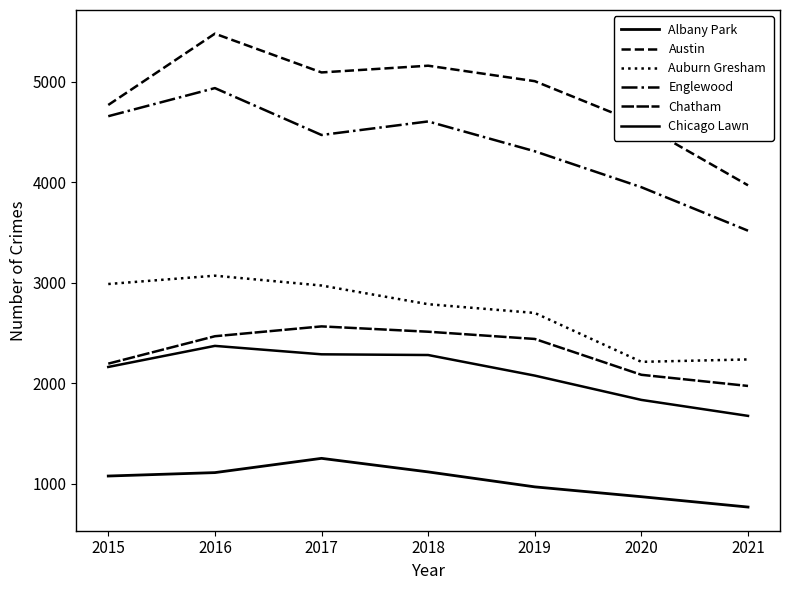

Rank the series by their maximum value, from highest to lowest.

Austin, Englewood, Auburn Gresham, Chatham, Chicago Lawn, Albany Park